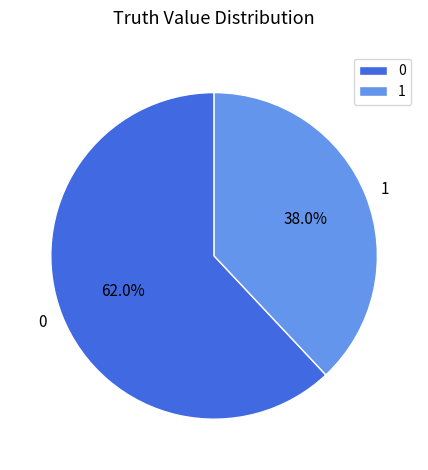

Approximately how many times larger is the value at 0 compared to 1?

1.6